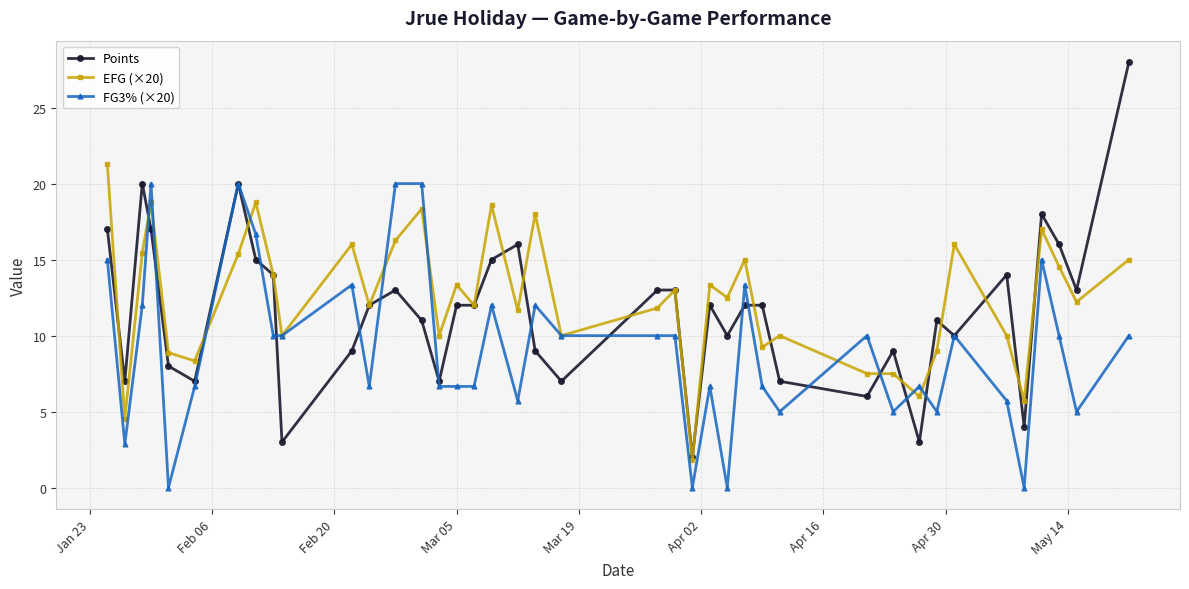

True or false: Points has more than 0 interior local peaks.

True